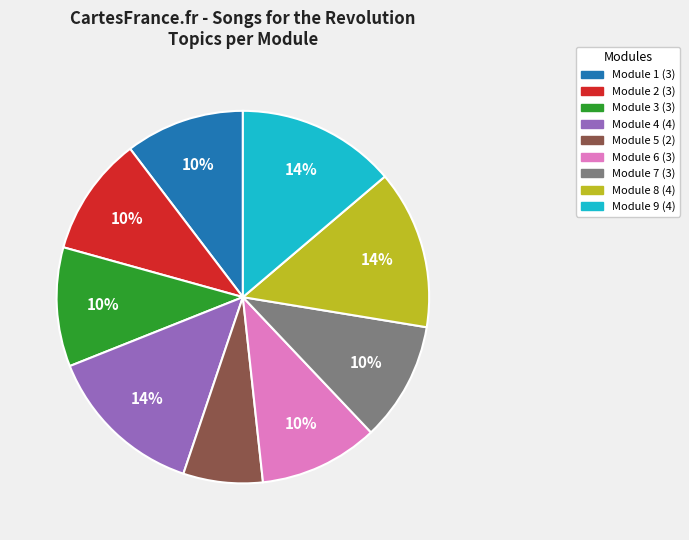

Does any single category account for the majority?

No